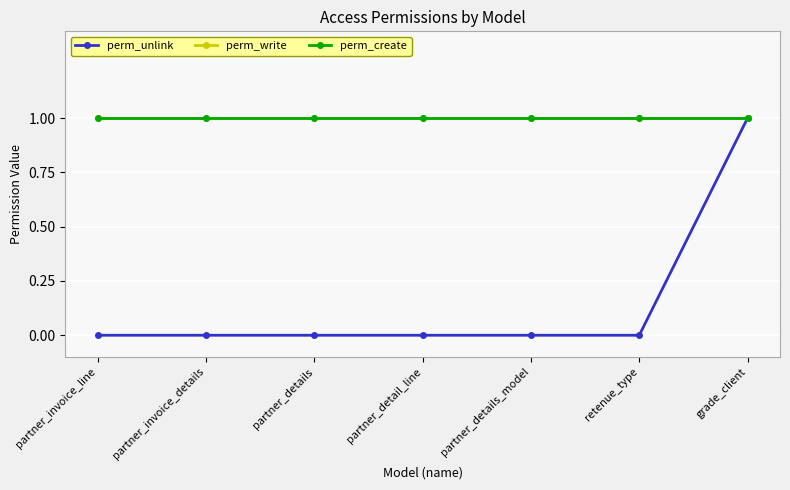

True or false: perm_write has more than 0 points higher than both neighbors.

False